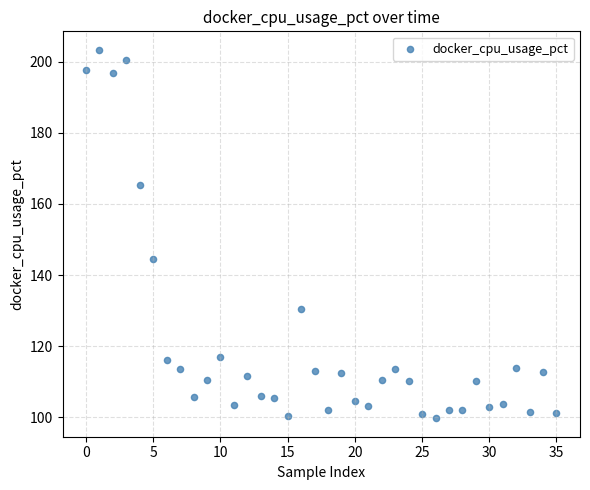

What Y value in the scatter plot is closest to 151?

144.5